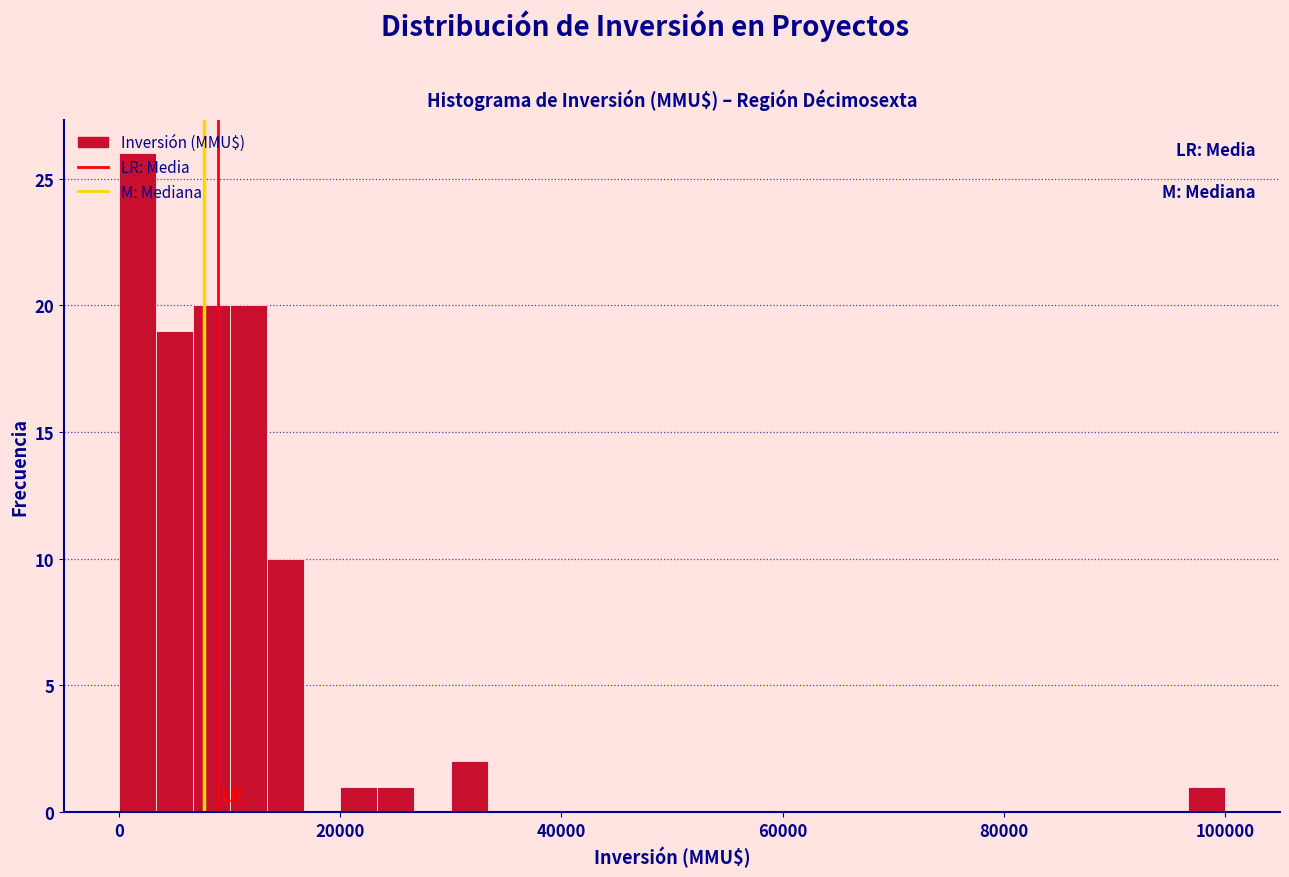

Around what value on the x-axis is the tallest bar? Give the approximate position of its centre, as read against the axis.

2000